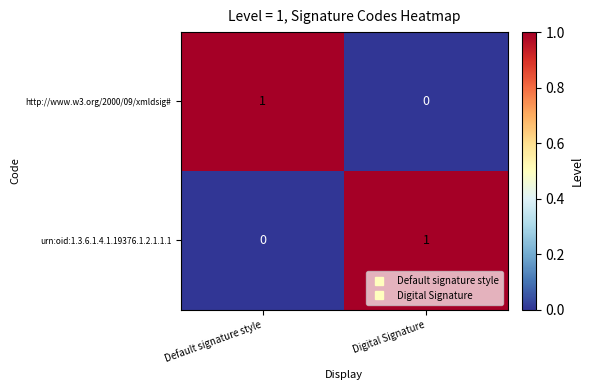

Rank the series at Digital Signature from highest to lowest value.

urn:oid:1.3.6.1.4.1.19376.1.2.1.1.1, http://www.w3.org/2000/09/xmldsig#